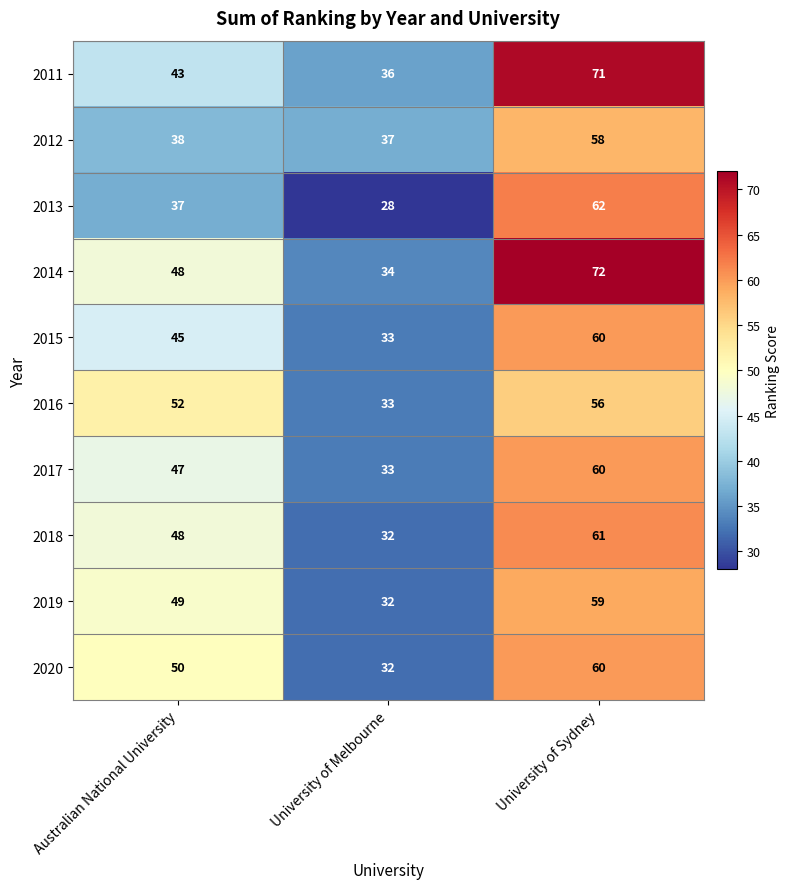

At which category is the sum across all series the highest?

University of Sydney